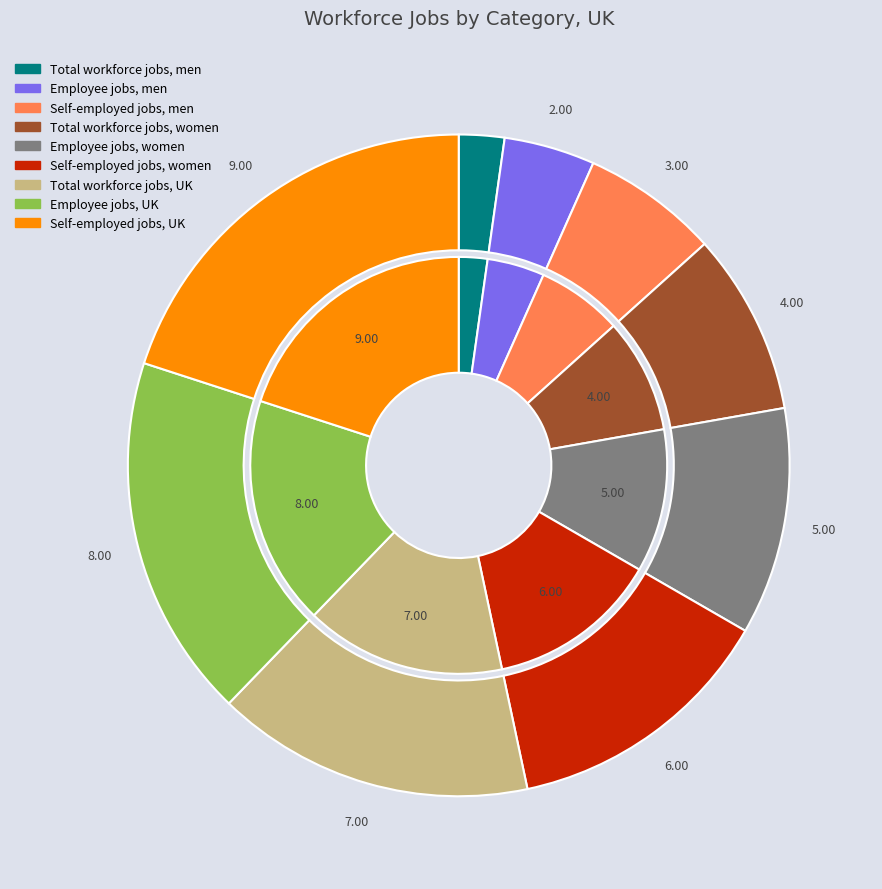

Is it true that Employee jobs, men, UK, 1996 to 2020 is 4% of the pie?

True